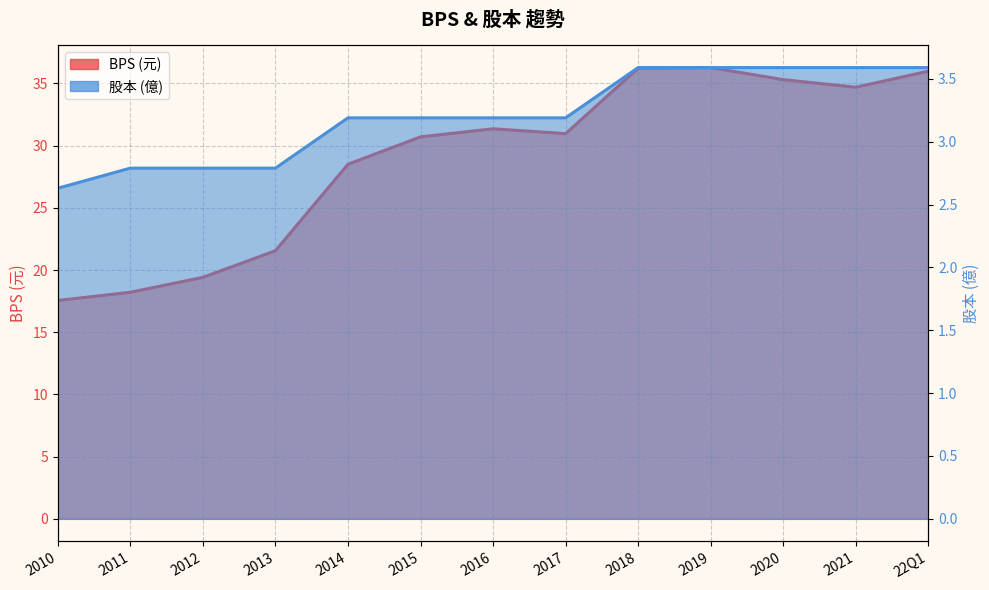

At 2018, list the series in order from largest to smallest.

BPS, 股本